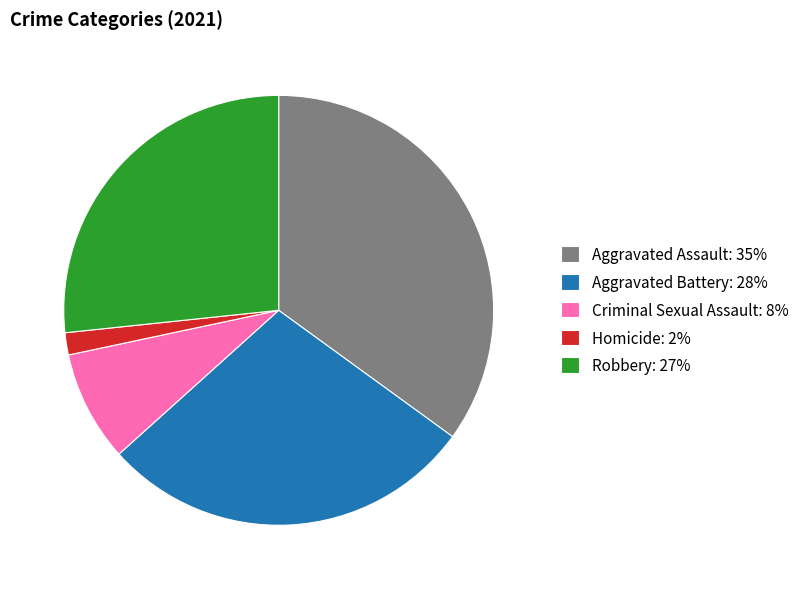

Is the sum of Aggravated Battery: 28% and Aggravated Assault: 35% greater than half?

Yes